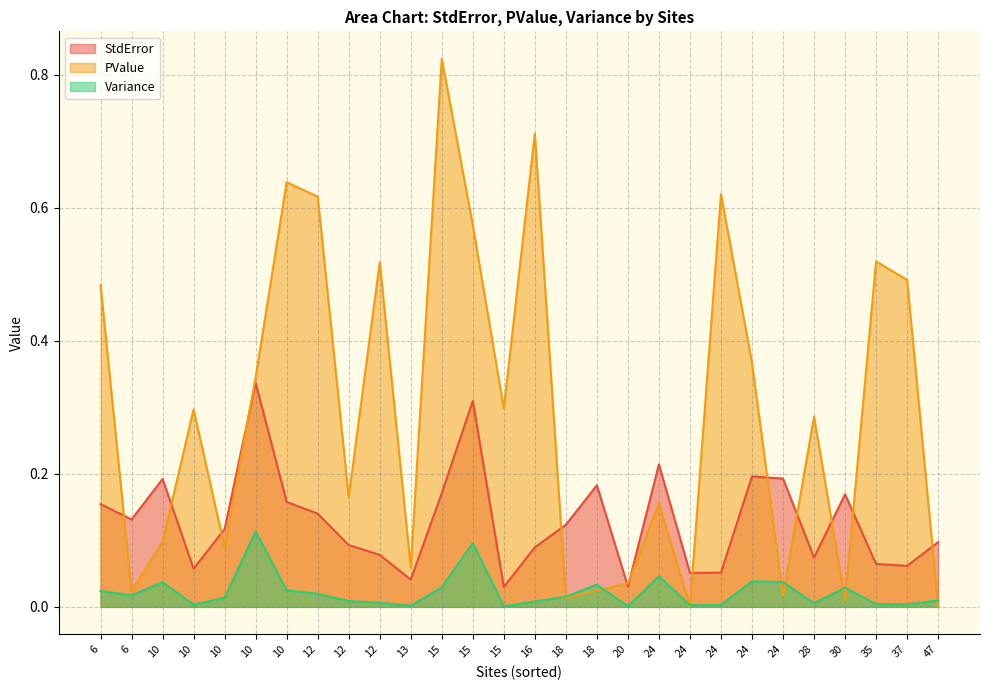

In Variance, how many points are lower than both neighbors (excluding endpoints)?

8